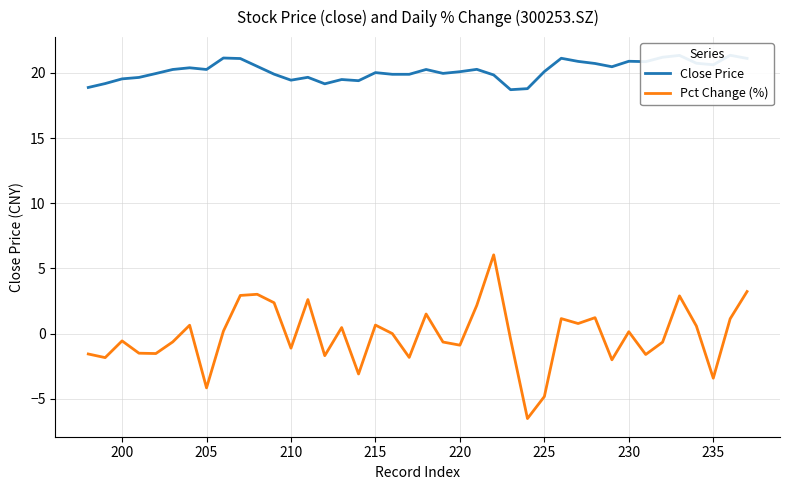

True or false: Pct Change (%) has a value of 9.8 at 15.

False